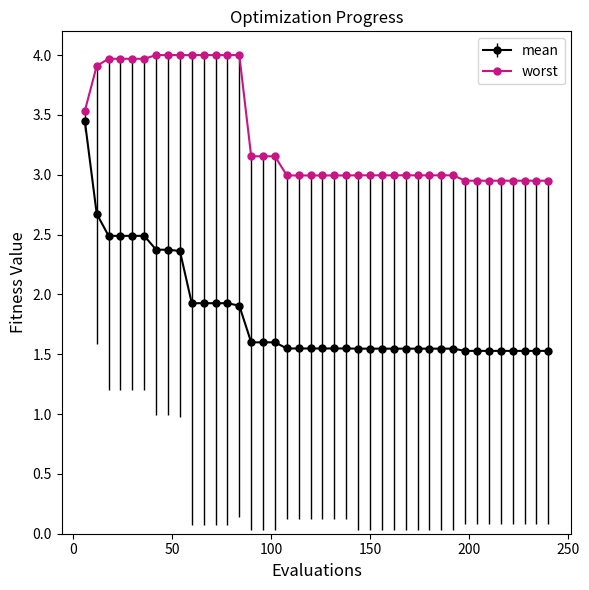

Which series has the largest range (max minus min)?

mean